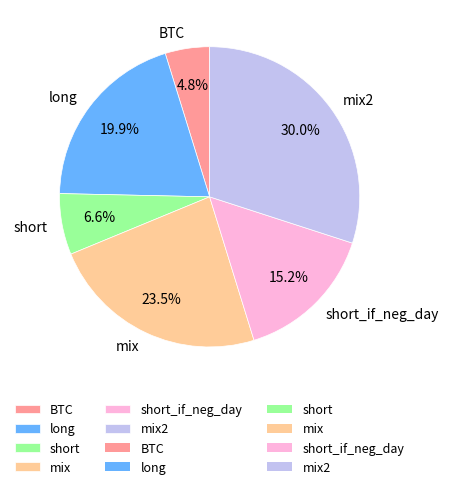

To the nearest percent, what is the difference between the largest and smallest slice percentages?

25%